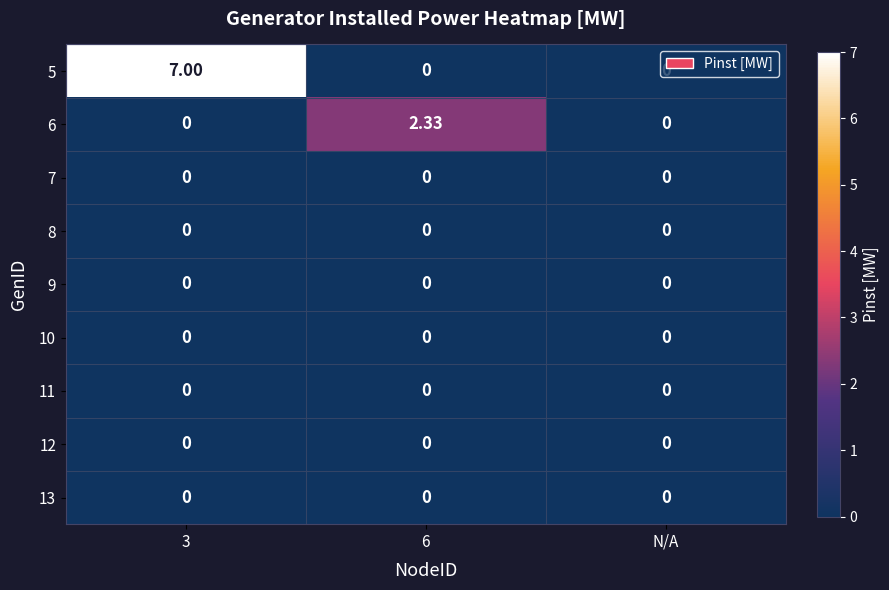

Reading right to left, what are all the values shown in this chart?

5: N/A=0.0	6=0.0	3=7.0
6: N/A=0.0	6=2.3	3=0.0
7: N/A=0.0	6=0.0	3=0.0
8: N/A=0.0	6=0.0	3=0.0
9: N/A=0.0	6=0.0	3=0.0
10: N/A=0.0	6=0.0	3=0.0
11: N/A=0.0	6=0.0	3=0.0
12: N/A=0.0	6=0.0	3=0.0
13: N/A=0.0	6=0.0	3=0.0